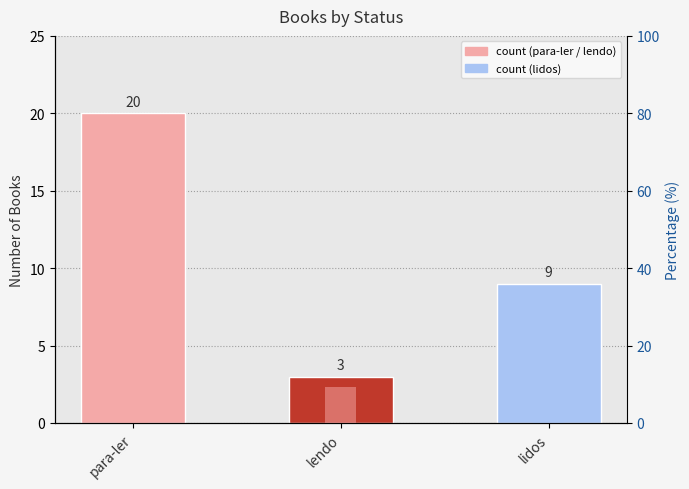

Count the number of values greater than 9.

1